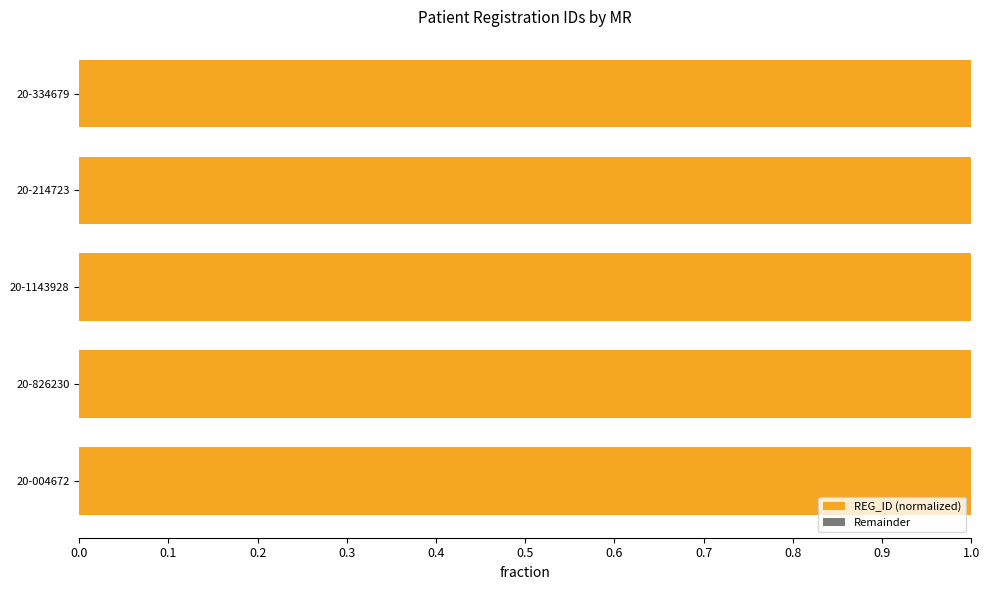

True or false: REG_ID (normalized) has a value of 1.0 at 20-1143928.

True